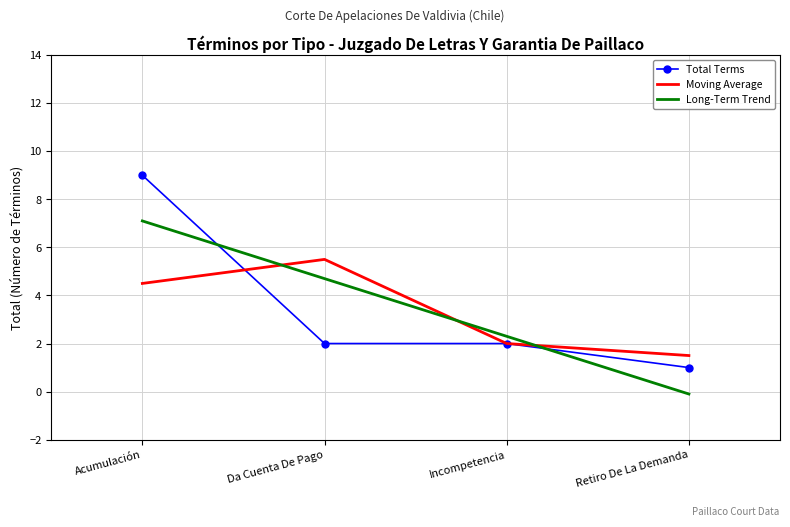

What is the sum of all Moving Average values?

13.5